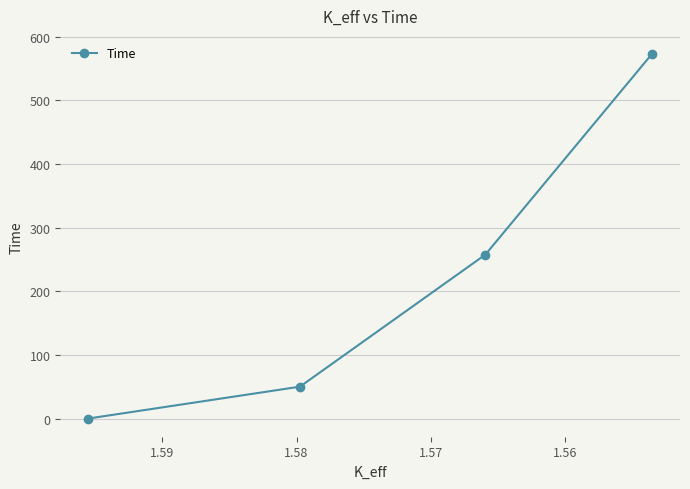

What is the difference between the maximum and minimum values?

572.5